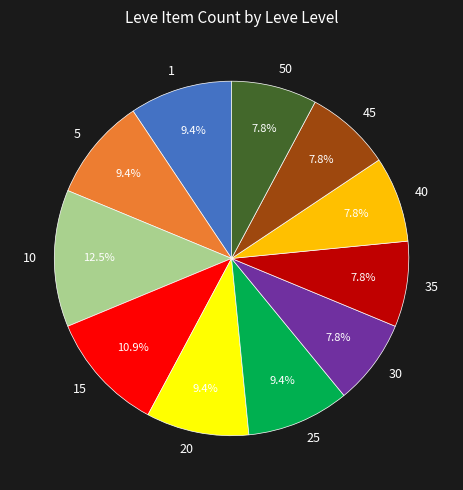

Is 10 the majority of the pie?

No